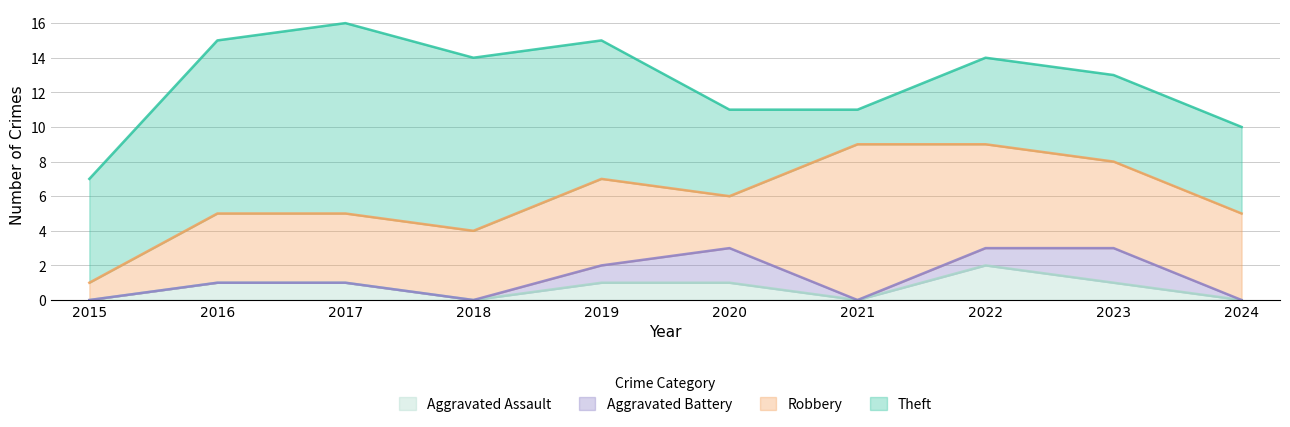

How many data points in Aggravated Assault are above 1?

1